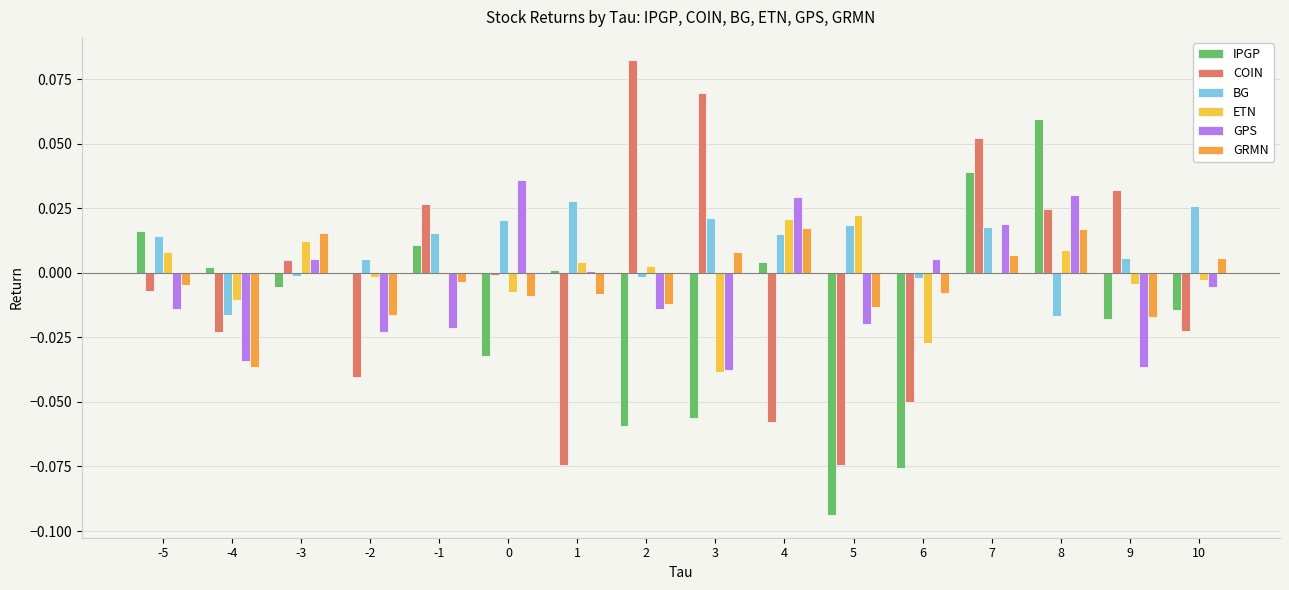

At how many categories does at least one series exceed 0?

16